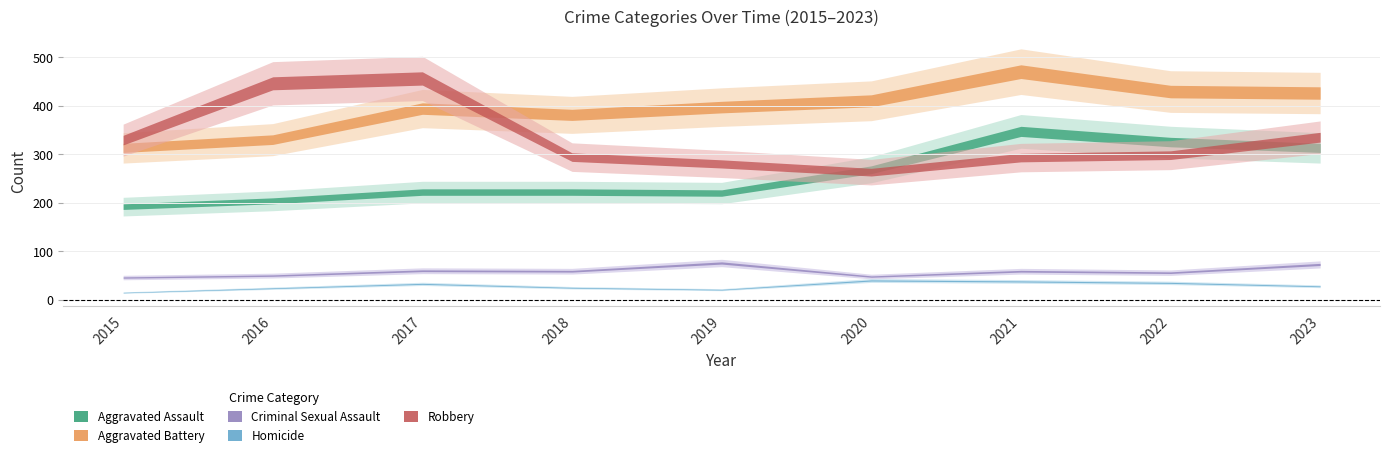

True or false: Robbery has a value of 633 at 2017.

False